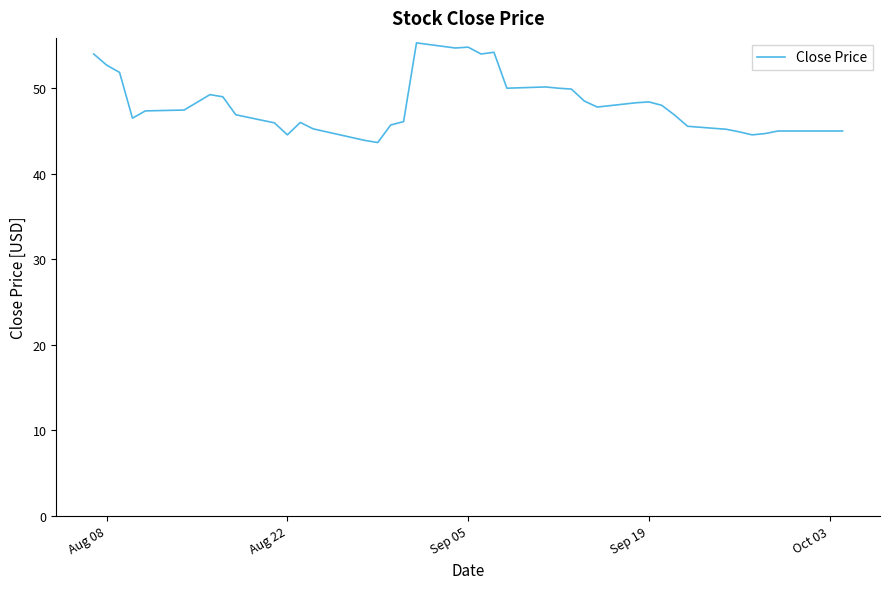

What is the difference between the maximum and minimum values?

11.6